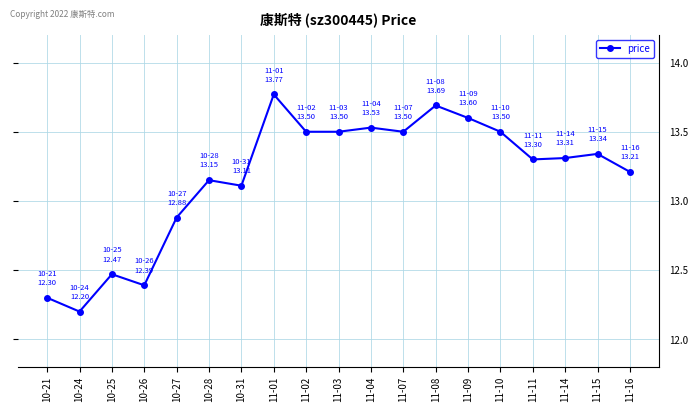

The value at 10-27 is 3.0. True or false?

False